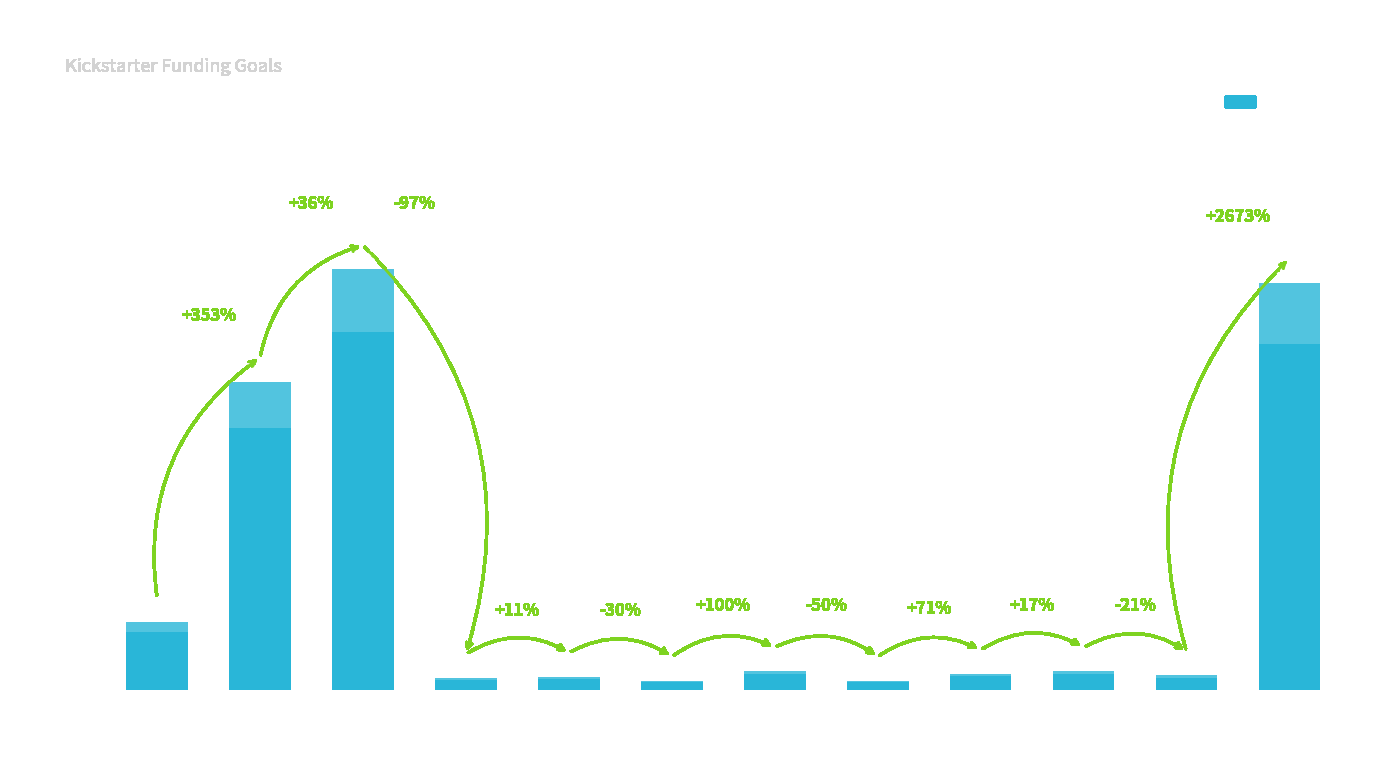

List the labels in order of value, smallest first.

20000 to 24999, 30000 to 34999, 10000 to 14999, 15000 to 19999, 45000 to 49999, 35000 to 39999, 25000 to 29999, 40000 to 44999, Less than 1000, 1000 to 4999, >=50000, 5000 to 9999